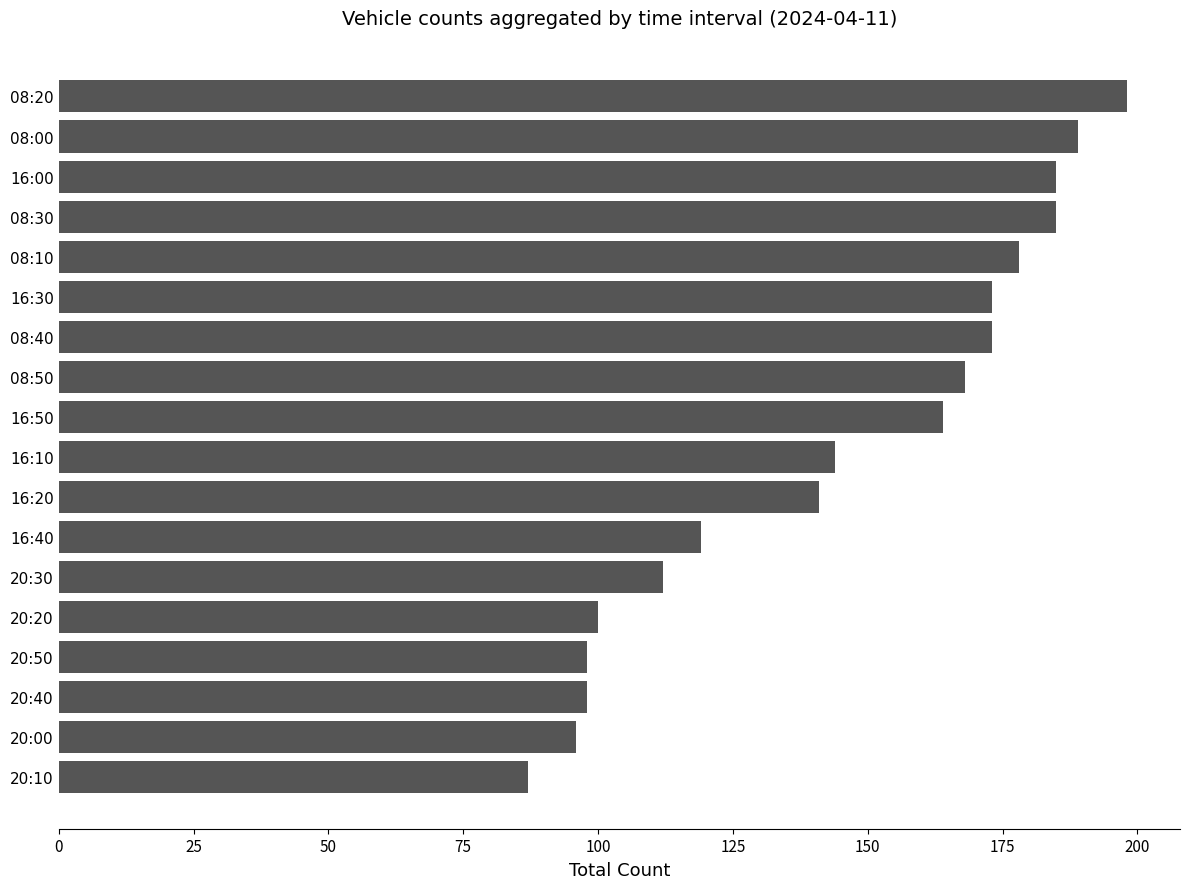

What is the greatest value displayed?

198